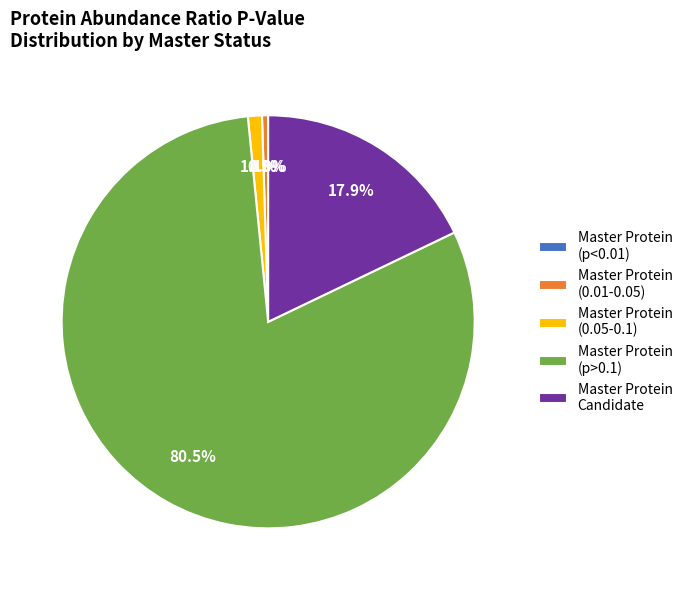

Which has a higher value, Master Protein Candidate or Master Protein?

Master Protein